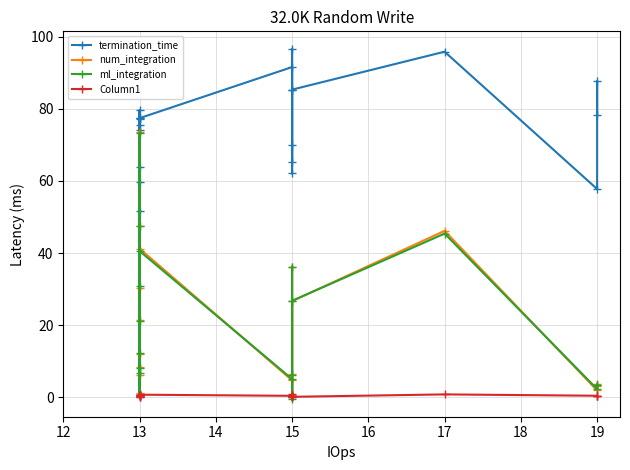

The value of Column1 at 19 is 0.3. True or false?

True